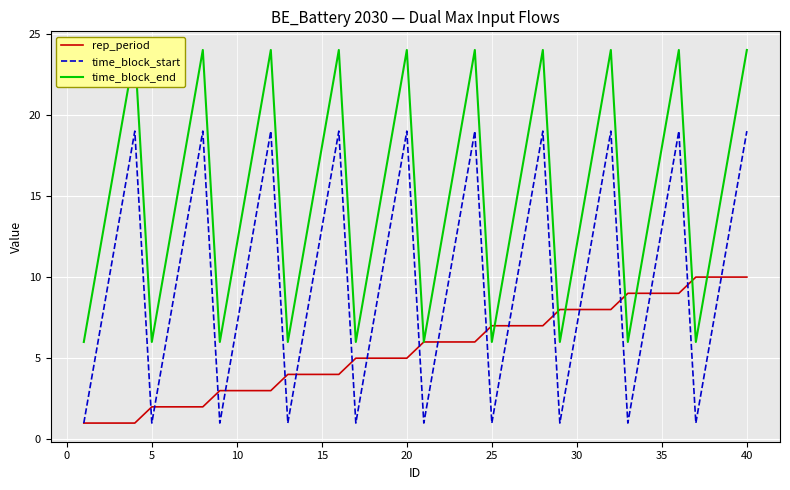

Is it true that rep_period equals 3 at 5?

False